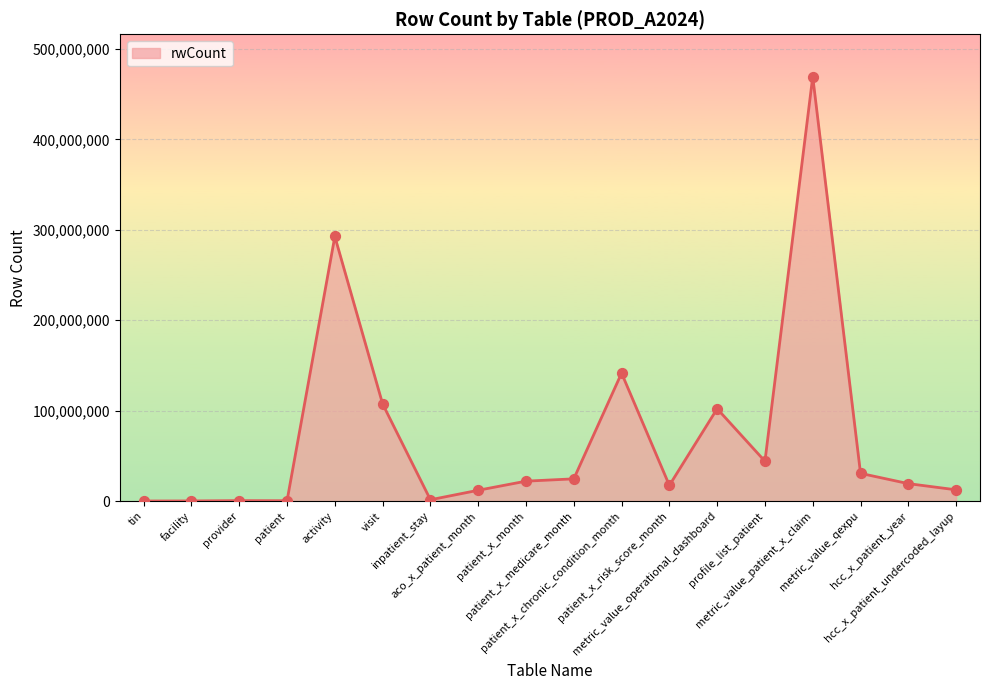

What is the change in value from provider to patient_x_risk_score_month?

+16838790